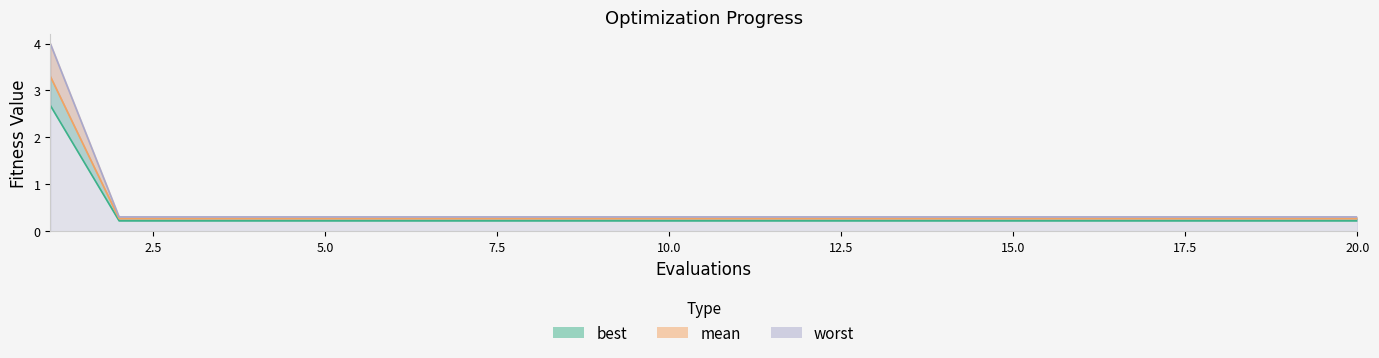

True or false: mean and best intersect in this chart.

False